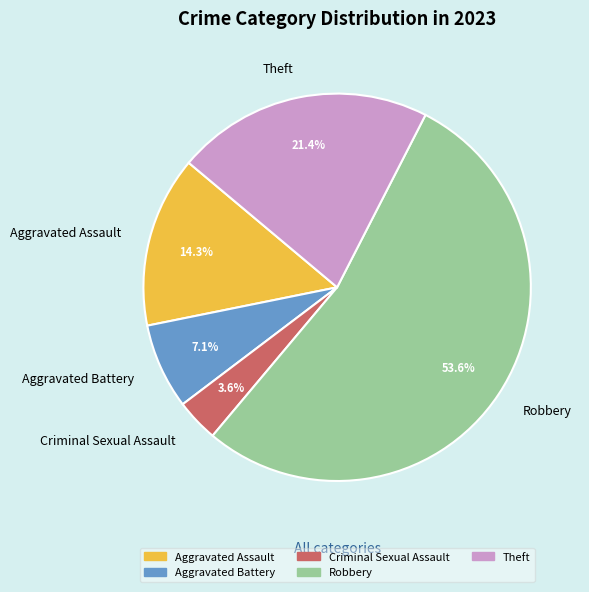

Is it true that Robbery is 59% of the pie?

False